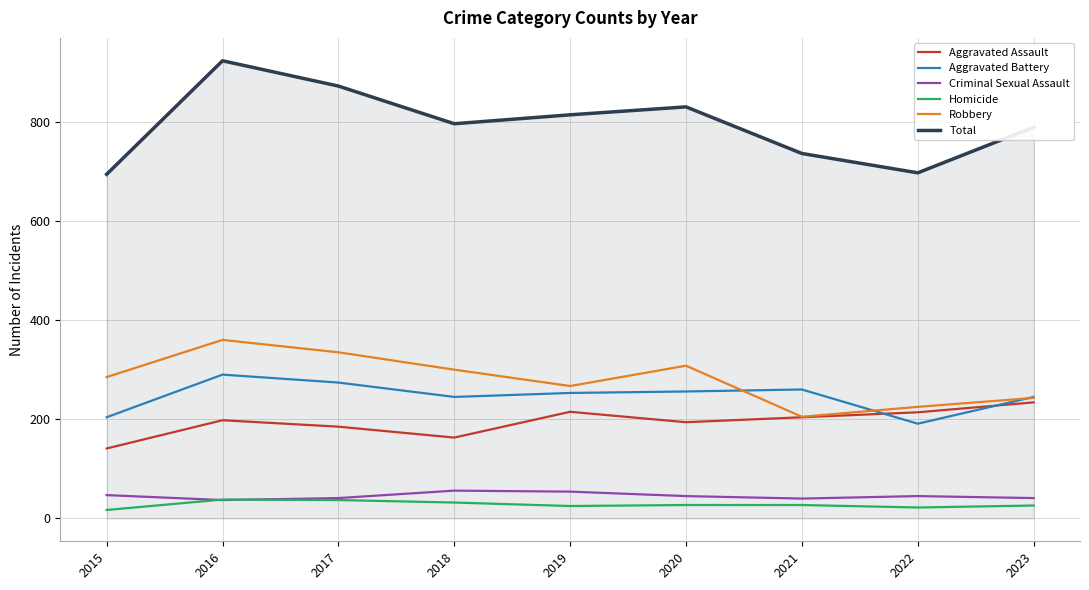

What is the difference between the highest and lowest values at 2022?

675